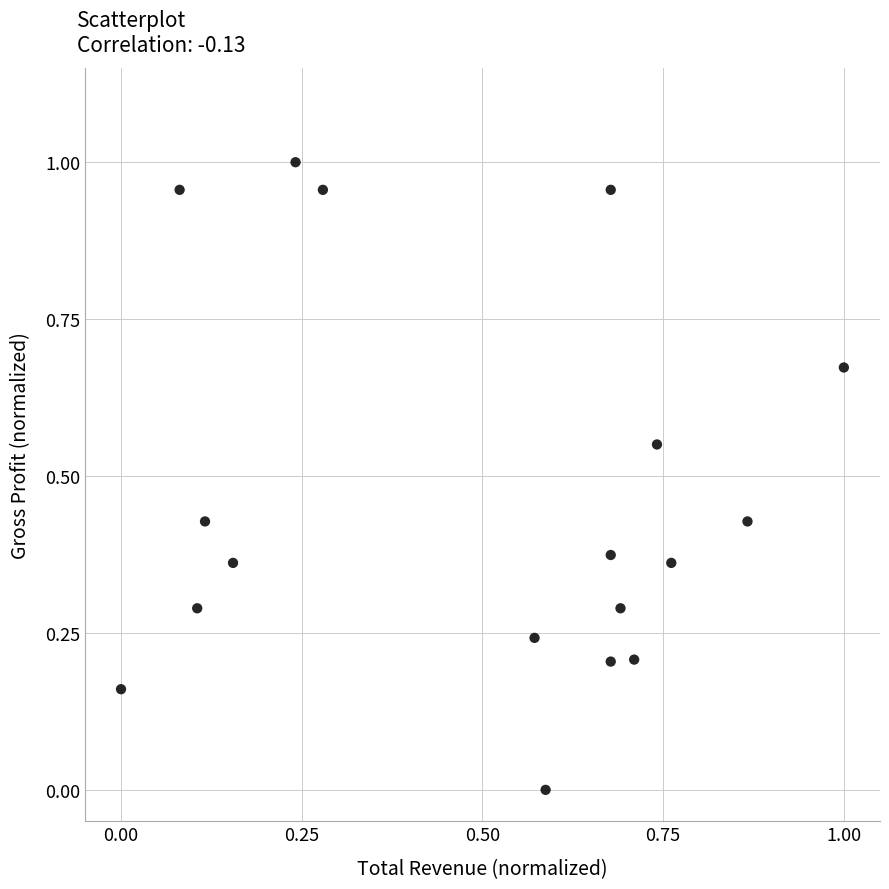

How many data points are displayed?

18